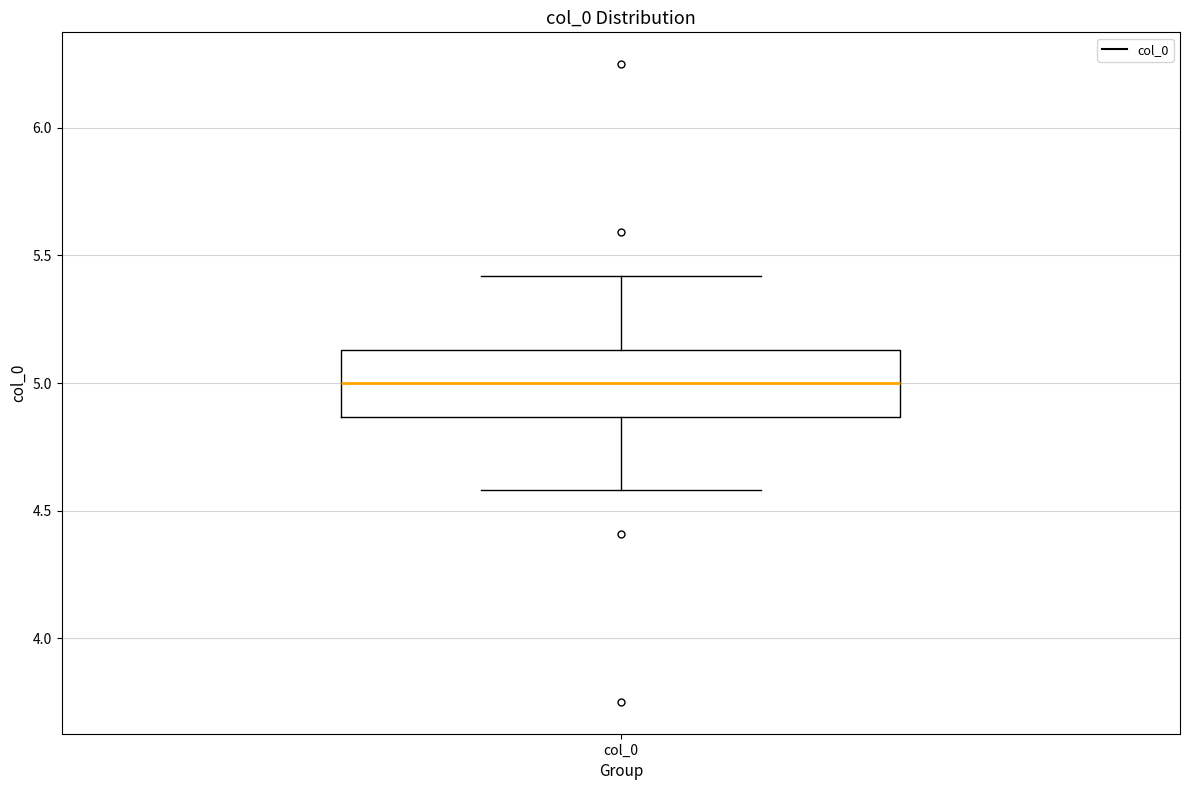

Read this box plot against the y-axis: the position of the median line, the range covered by the box, and the ends of both whiskers. The values are not printed on the chart, so give them approximately, as read against the axis.

median 5.00, box 4.85 to 5.15, whiskers 4.60 to 5.40